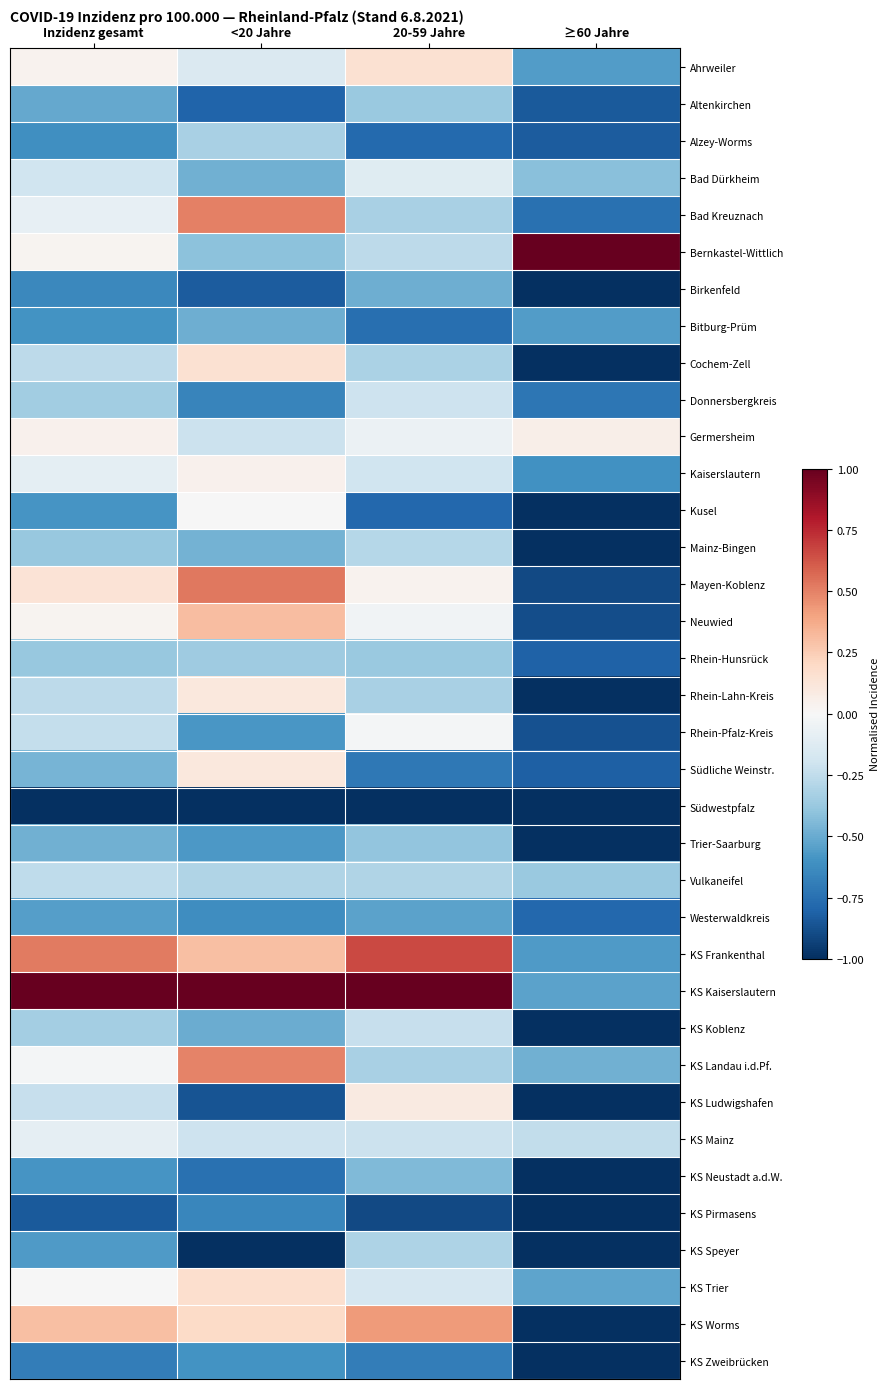

Reading left to right, list all the values displayed in this chart.

Ahrweiler: Inzidenz gesamt=0.0	<20 Jahre=-0.1	20-59 Jahre=0.2	≥60 Jahre=-0.6
Altenkirchen: Inzidenz gesamt=-0.5	<20 Jahre=-0.8	20-59 Jahre=-0.4	≥60 Jahre=-0.8
Alzey-Worms: Inzidenz gesamt=-0.6	<20 Jahre=-0.3	20-59 Jahre=-0.8	≥60 Jahre=-0.8
Bad Dürkheim: Inzidenz gesamt=-0.2	<20 Jahre=-0.5	20-59 Jahre=-0.1	≥60 Jahre=-0.4
Bad Kreuznach: Inzidenz gesamt=-0.1	<20 Jahre=0.5	20-59 Jahre=-0.3	≥60 Jahre=-0.7
Bernkastel-Wittlich: Inzidenz gesamt=0.0	<20 Jahre=-0.4	20-59 Jahre=-0.3	≥60 Jahre=1.0
Birkenfeld: Inzidenz gesamt=-0.6	<20 Jahre=-0.8	20-59 Jahre=-0.5	≥60 Jahre=-1.0
Bitburg-Prüm: Inzidenz gesamt=-0.6	<20 Jahre=-0.5	20-59 Jahre=-0.8	≥60 Jahre=-0.6
Cochem-Zell: Inzidenz gesamt=-0.3	<20 Jahre=0.1	20-59 Jahre=-0.3	≥60 Jahre=-1.0
Donnersbergkreis: Inzidenz gesamt=-0.4	<20 Jahre=-0.7	20-59 Jahre=-0.2	≥60 Jahre=-0.7
Germersheim: Inzidenz gesamt=0.0	<20 Jahre=-0.2	20-59 Jahre=-0.1	≥60 Jahre=0.1
Kaiserslautern: Inzidenz gesamt=-0.1	<20 Jahre=0.0	20-59 Jahre=-0.2	≥60 Jahre=-0.6
Kusel: Inzidenz gesamt=-0.6	<20 Jahre=-0.0	20-59 Jahre=-0.8	≥60 Jahre=-1.0
Mainz-Bingen: Inzidenz gesamt=-0.4	<20 Jahre=-0.5	20-59 Jahre=-0.3	≥60 Jahre=-1.0
Mayen-Koblenz: Inzidenz gesamt=0.1	<20 Jahre=0.5	20-59 Jahre=0.0	≥60 Jahre=-0.9
Neuwied: Inzidenz gesamt=0.0	<20 Jahre=0.3	20-59 Jahre=-0.0	≥60 Jahre=-0.9
Rhein-Hunsrück: Inzidenz gesamt=-0.4	<20 Jahre=-0.4	20-59 Jahre=-0.4	≥60 Jahre=-0.8
Rhein-Lahn-Kreis: Inzidenz gesamt=-0.3	<20 Jahre=0.1	20-59 Jahre=-0.3	≥60 Jahre=-1.0
Rhein-Pfalz-Kreis: Inzidenz gesamt=-0.2	<20 Jahre=-0.6	20-59 Jahre=-0.0	≥60 Jahre=-0.9
Südliche Weinstr.: Inzidenz gesamt=-0.5	<20 Jahre=0.1	20-59 Jahre=-0.7	≥60 Jahre=-0.8
Südwestpfalz: Inzidenz gesamt=-1.0	<20 Jahre=-1.0	20-59 Jahre=-1.0	≥60 Jahre=-1.0
Trier-Saarburg: Inzidenz gesamt=-0.5	<20 Jahre=-0.6	20-59 Jahre=-0.4	≥60 Jahre=-1.0
Vulkaneifel: Inzidenz gesamt=-0.3	<20 Jahre=-0.3	20-59 Jahre=-0.3	≥60 Jahre=-0.4
Westerwaldkreis: Inzidenz gesamt=-0.5	<20 Jahre=-0.6	20-59 Jahre=-0.5	≥60 Jahre=-0.8
KS Frankenthal: Inzidenz gesamt=0.5	<20 Jahre=0.3	20-59 Jahre=0.7	≥60 Jahre=-0.6
KS Kaiserslautern: Inzidenz gesamt=1.0	<20 Jahre=1.0	20-59 Jahre=1.0	≥60 Jahre=-0.5
KS Koblenz: Inzidenz gesamt=-0.3	<20 Jahre=-0.5	20-59 Jahre=-0.2	≥60 Jahre=-1.0
KS Landau i.d.Pf.: Inzidenz gesamt=-0.0	<20 Jahre=0.5	20-59 Jahre=-0.3	≥60 Jahre=-0.5
KS Ludwigshafen: Inzidenz gesamt=-0.2	<20 Jahre=-0.9	20-59 Jahre=0.1	≥60 Jahre=-1.0
KS Mainz: Inzidenz gesamt=-0.1	<20 Jahre=-0.2	20-59 Jahre=-0.2	≥60 Jahre=-0.2
KS Neustadt a.d.W.: Inzidenz gesamt=-0.6	<20 Jahre=-0.7	20-59 Jahre=-0.4	≥60 Jahre=-1.0
KS Pirmasens: Inzidenz gesamt=-0.8	<20 Jahre=-0.6	20-59 Jahre=-0.9	≥60 Jahre=-1.0
KS Speyer: Inzidenz gesamt=-0.6	<20 Jahre=-1.0	20-59 Jahre=-0.3	≥60 Jahre=-1.0
KS Trier: Inzidenz gesamt=-0.0	<20 Jahre=0.2	20-59 Jahre=-0.2	≥60 Jahre=-0.5
KS Worms: Inzidenz gesamt=0.3	<20 Jahre=0.2	20-59 Jahre=0.4	≥60 Jahre=-1.0
KS Zweibrücken: Inzidenz gesamt=-0.7	<20 Jahre=-0.6	20-59 Jahre=-0.7	≥60 Jahre=-1.0